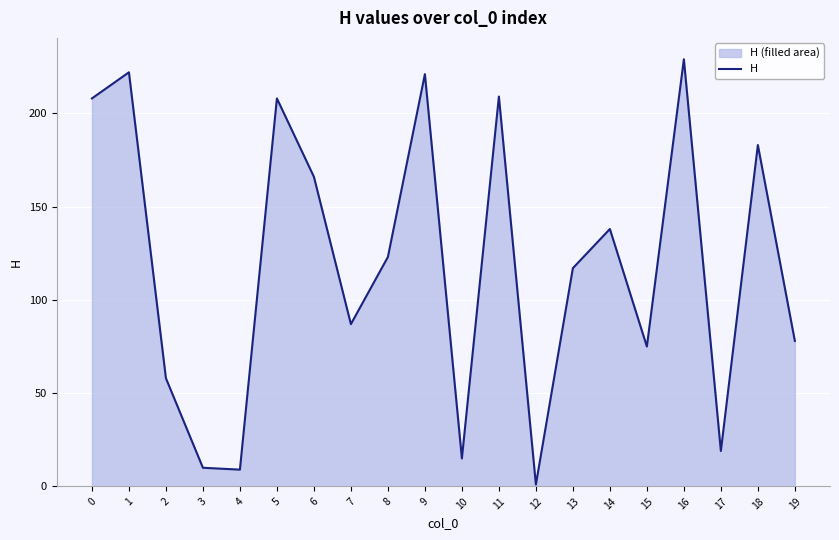

List the labels in order of value, smallest first.

12, 4, 3, 10, 17, 2, 15, 19, 7, 13, 8, 14, 6, 18, 0, 5, 11, 9, 1, 16